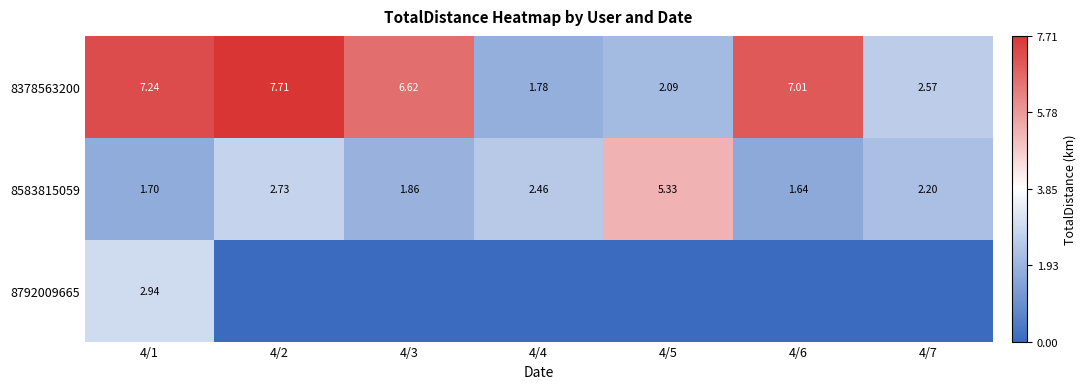

What is the average value of the 8378563200 series?

5.0